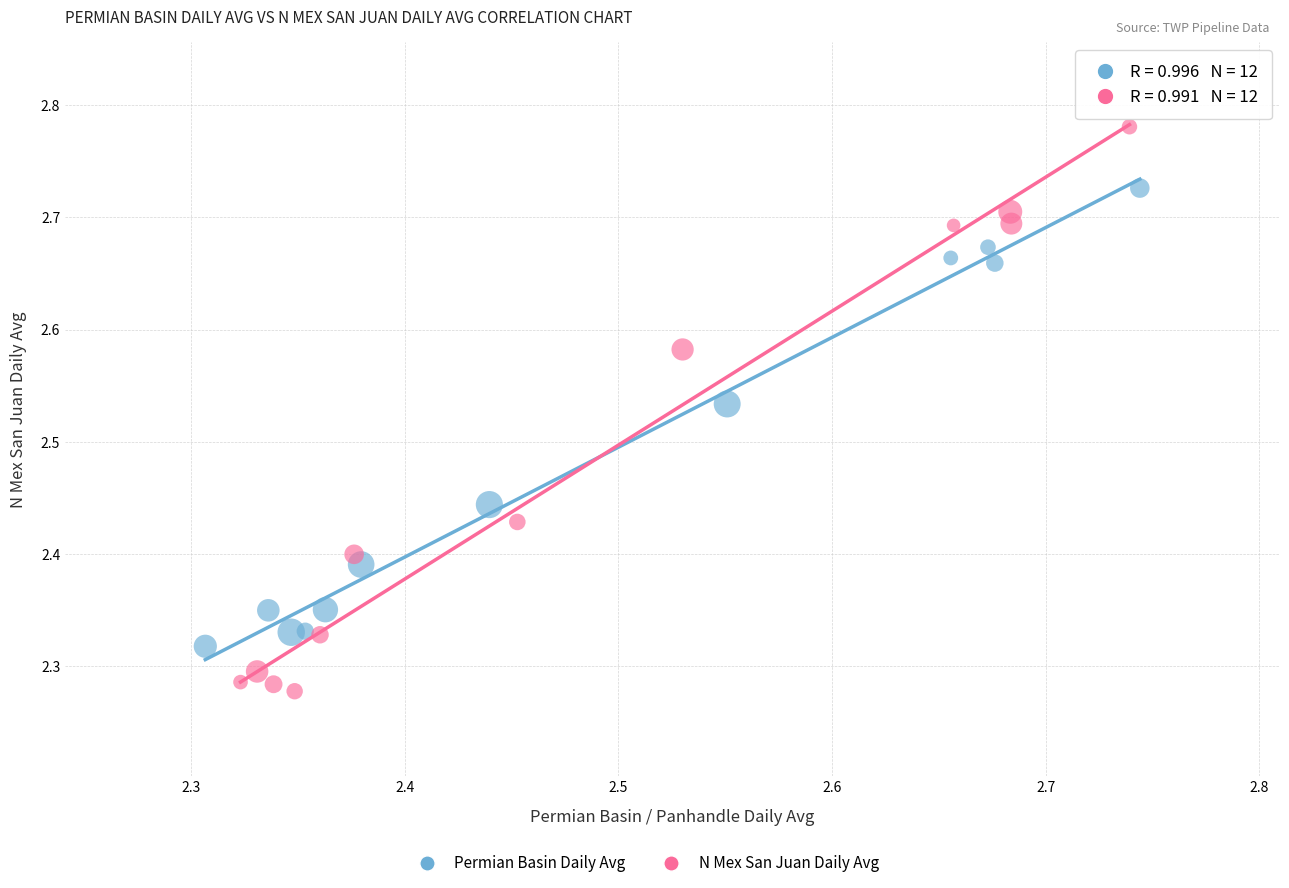

Which series has the largest Y range (max minus min)?

N Mex San Juan Daily Avg